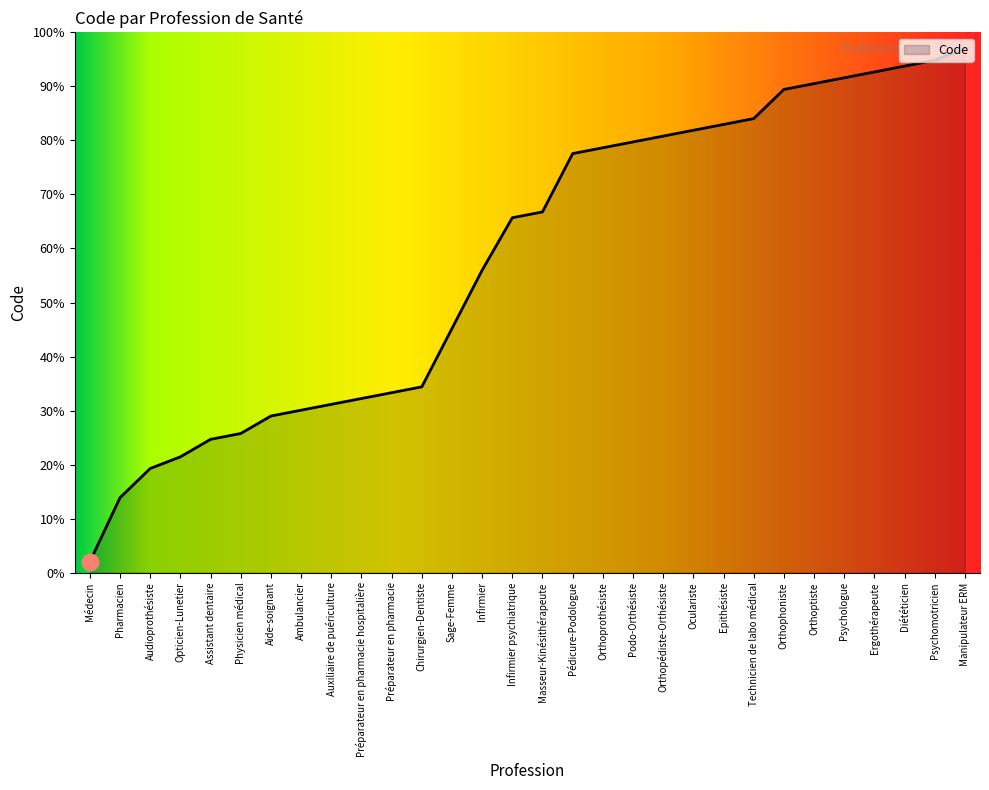

The value at Ambulancier is 10.8. True or false?

False